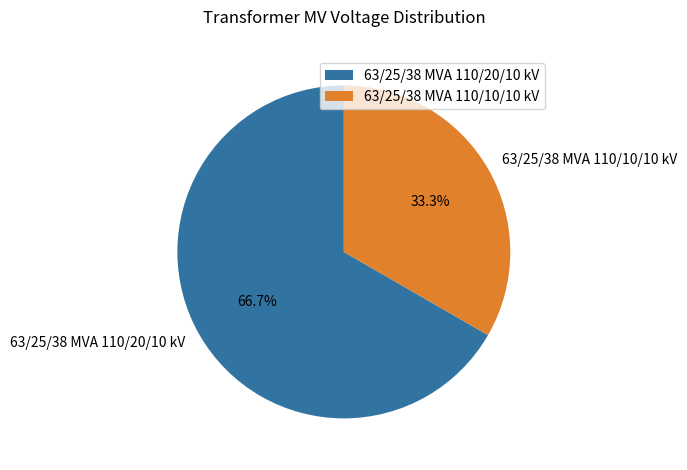

Is it true that 63/25/38 MVA 110/10/10 kV is 40% of the pie?

False